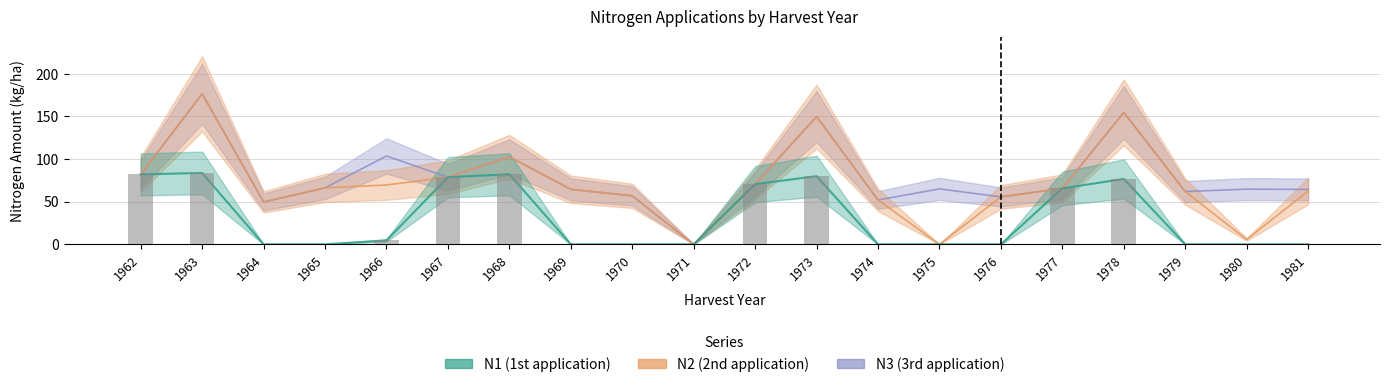

Rank the series at 1967 from highest to lowest value.

N1, N2, N3